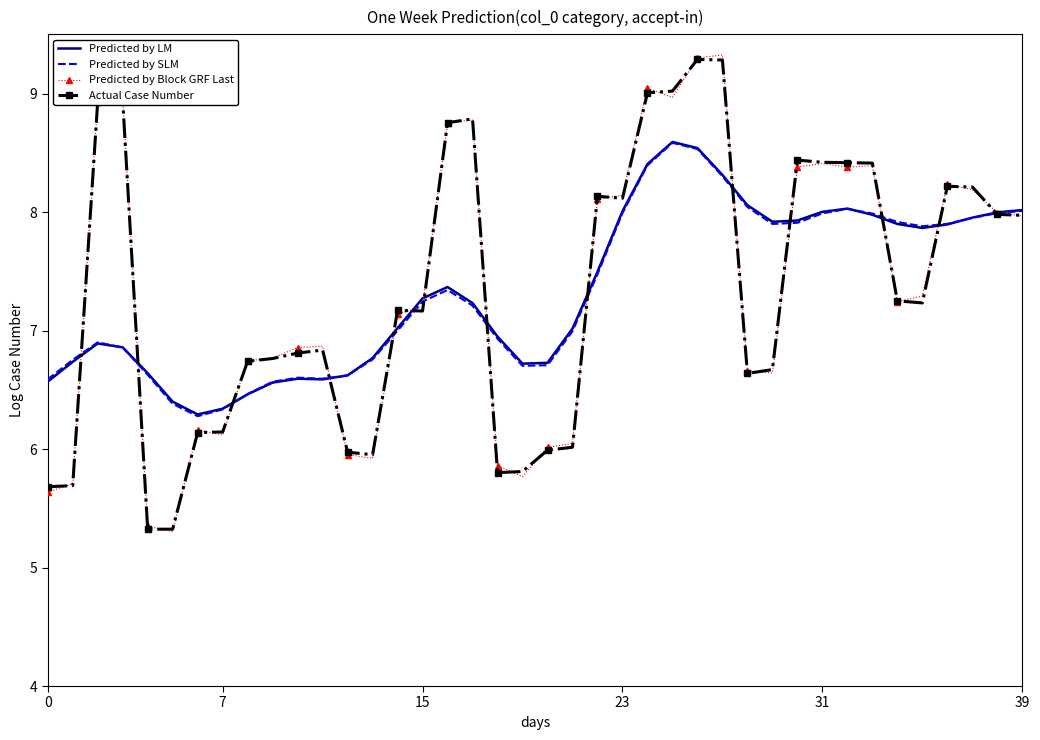

Which series has the widest spread of values?

Predicted by Block GRF Last